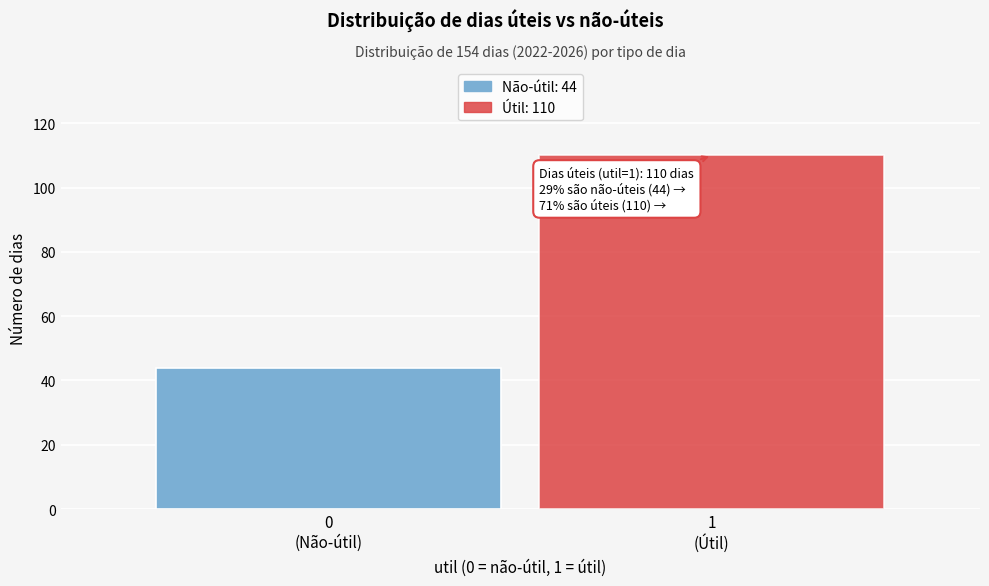

Reading left to right, extract all data points from this chart.

44	110